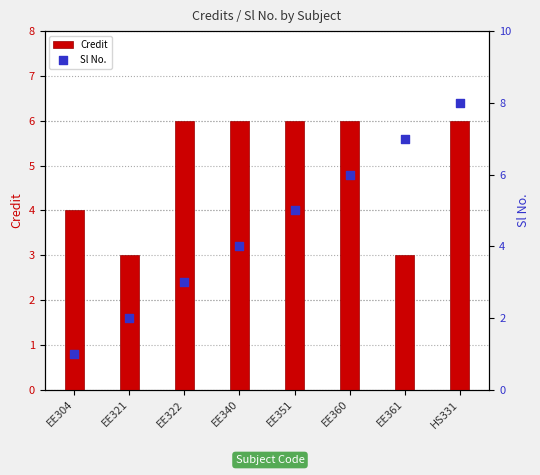

At how many categories does at least one series exceed 1?

8